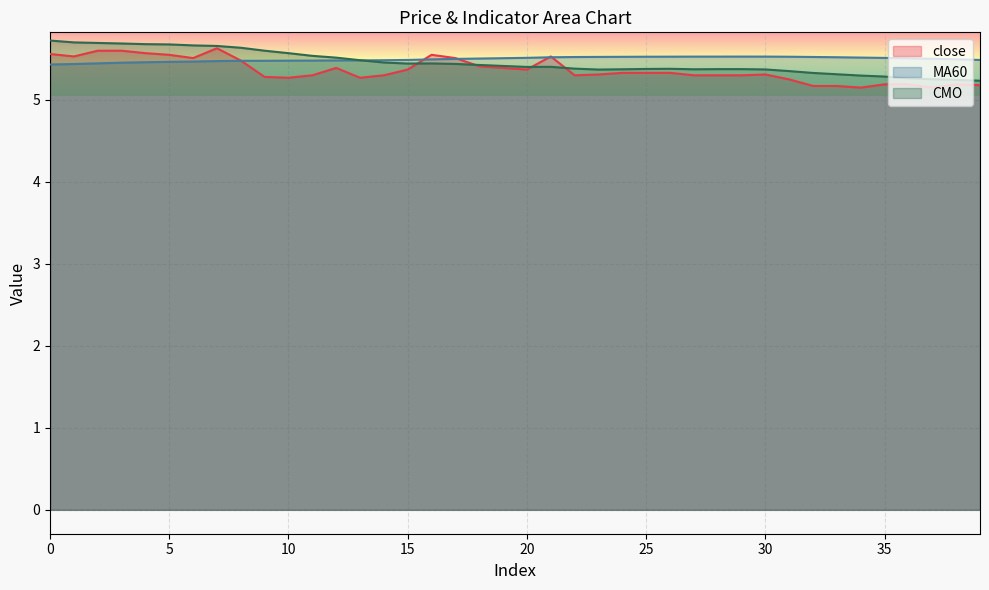

Reading left to right, extract all data points from this chart.

close: 0=5.6	1=5.5	2=5.6	3=5.6	4=5.6	5=5.5	6=5.5	7=5.6	8=5.5	9=5.3	10=5.3	11=5.3	12=5.4	13=5.3	14=5.3	15=5.4	16=5.5	17=5.5	18=5.4	19=5.4	20=5.4	21=5.5	22=5.3	23=5.3	24=5.3	25=5.3	26=5.3	27=5.3	28=5.3	29=5.3	30=5.3	31=5.2	32=5.2	33=5.2	34=5.2	35=5.2	36=5.2	37=5.2	38=5.2	39=5.2
MA60: 0=5.4	1=5.4	2=5.4	3=5.5	4=5.5	5=5.5	6=5.5	7=5.5	8=5.5	9=5.5	10=5.5	11=5.5	12=5.5	13=5.5	14=5.5	15=5.5	16=5.5	17=5.5	18=5.5	19=5.5	20=5.5	21=5.5	22=5.5	23=5.5	24=5.5	25=5.5	26=5.5	27=5.5	28=5.5	29=5.5	30=5.5	31=5.5	32=5.5	33=5.5	34=5.5	35=5.5	36=5.5	37=5.5	38=5.5	39=5.5
CMO: 0=5.7	1=5.7	2=5.7	3=5.7	4=5.7	5=5.7	6=5.7	7=5.7	8=5.6	9=5.6	10=5.6	11=5.5	12=5.5	13=5.5	14=5.5	15=5.4	16=5.4	17=5.4	18=5.4	19=5.4	20=5.4	21=5.4	22=5.4	23=5.4	24=5.4	25=5.4	26=5.4	27=5.4	28=5.4	29=5.4	30=5.4	31=5.4	32=5.3	33=5.3	34=5.3	35=5.3	36=5.3	37=5.3	38=5.2	39=5.2